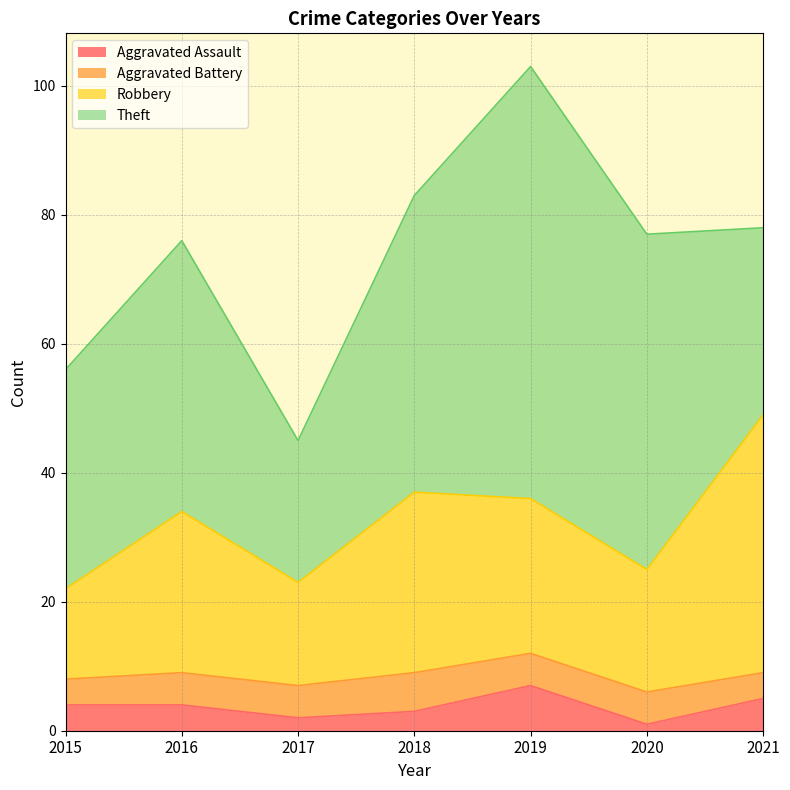

What is the approximate value of Robbery at 2016, to the nearest 5?

35